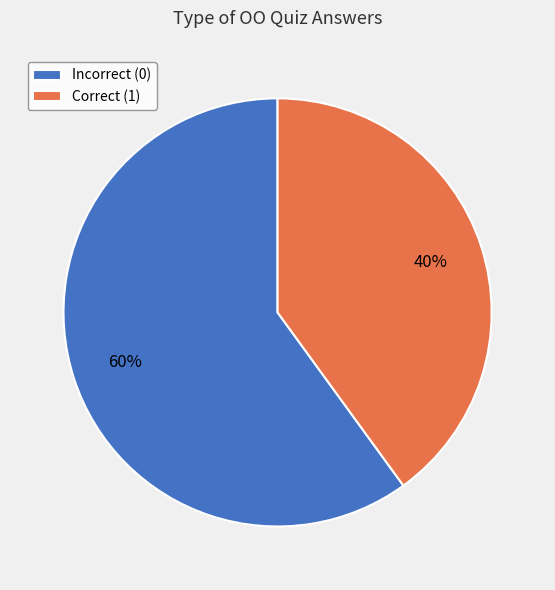

Combined, do Incorrect (0) and Correct (1) account for over 50%?

Yes